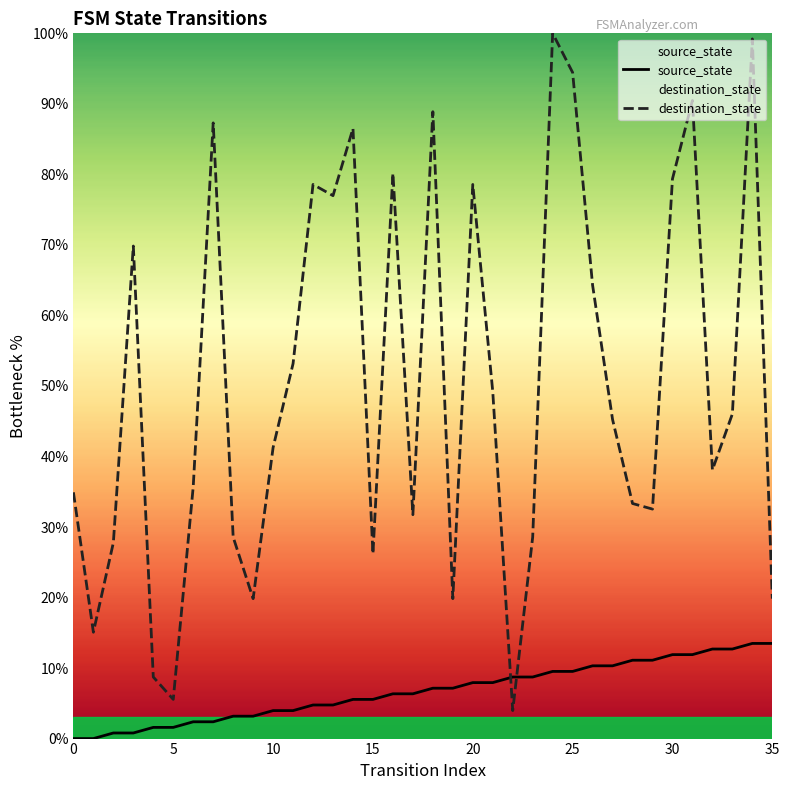

The destination_state series shows 33.4 at 9. True or false?

False